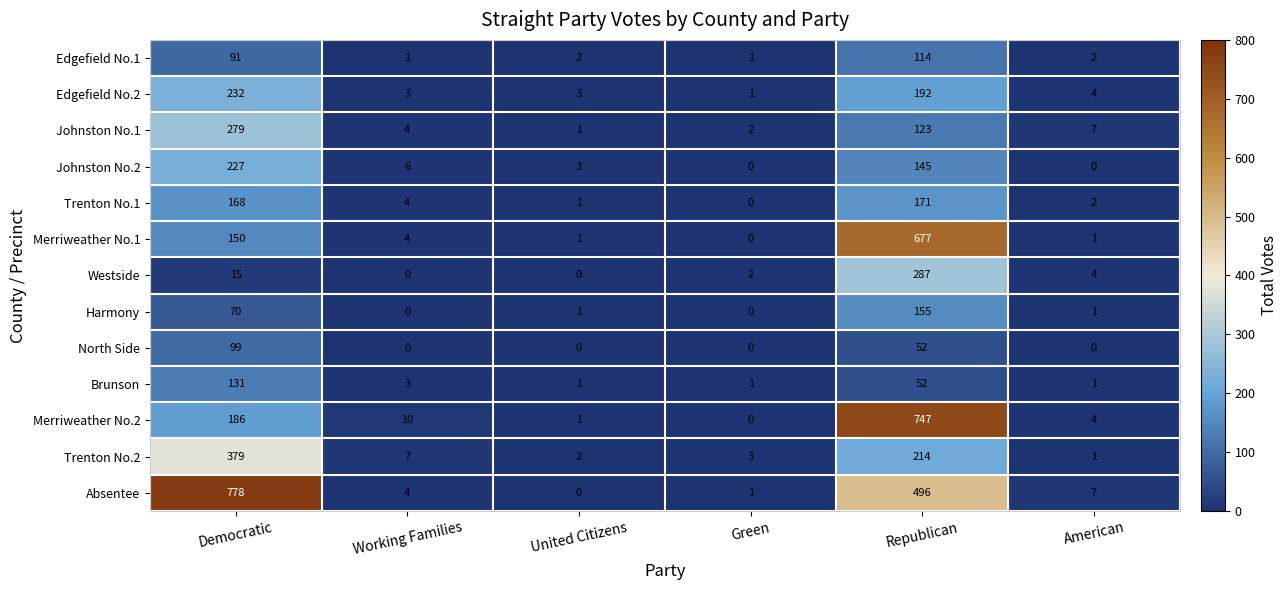

What is the sum of all Merriweather No.2 values?

948